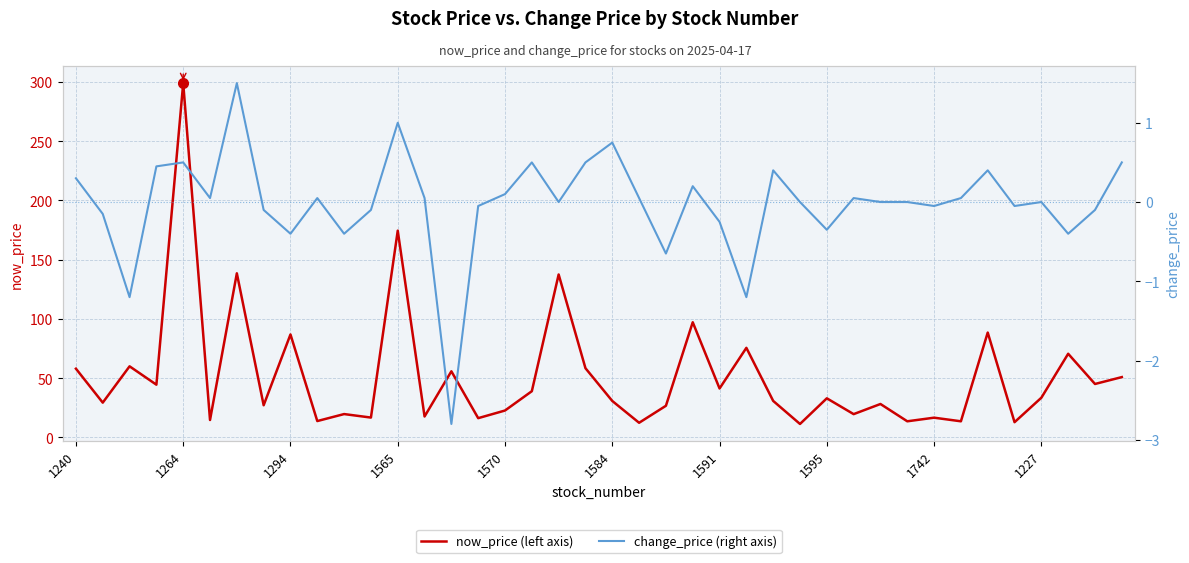

What is the sum of all now_price values?

2082.3